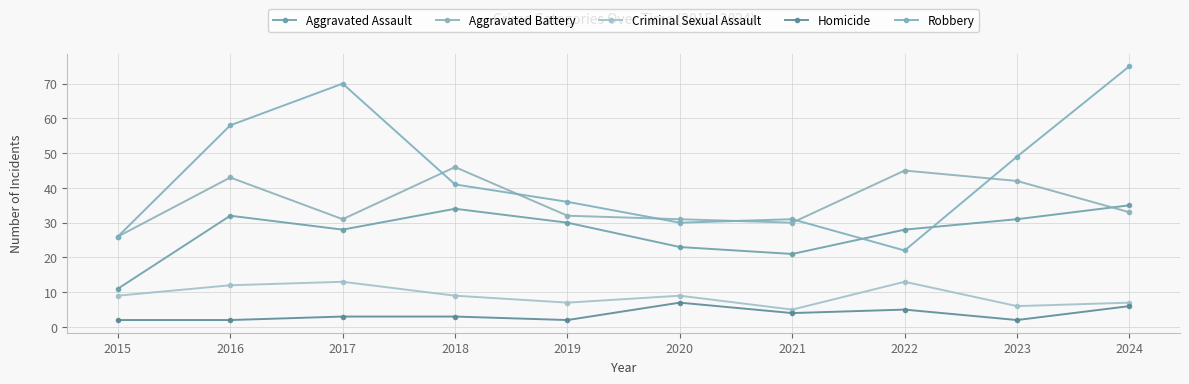

How many intersections are there between Aggravated Battery and Robbery?

6